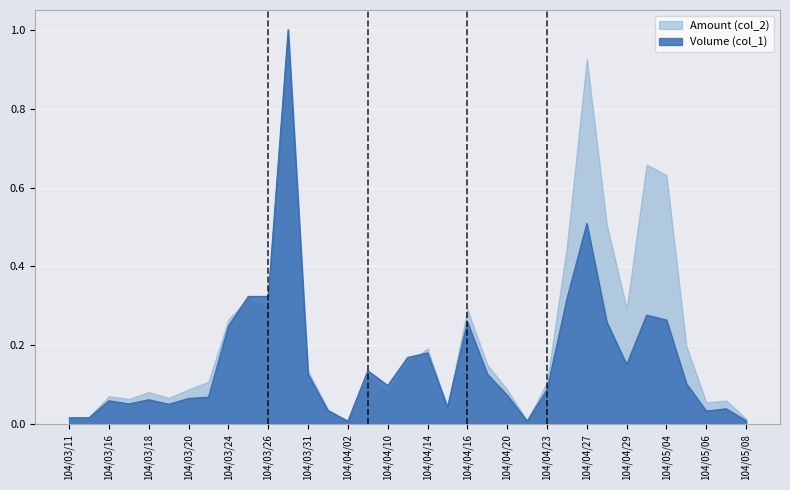

How many categories are shown in the chart?

35